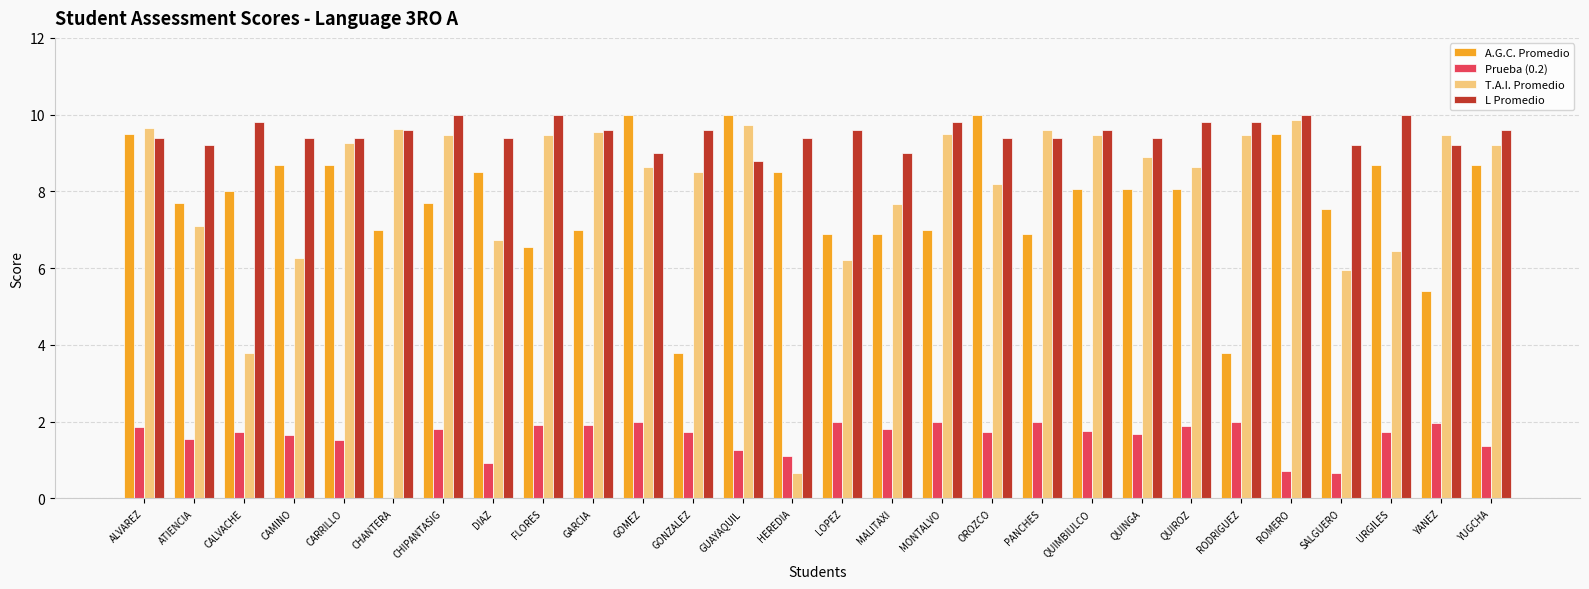

What is the sum of all L Promedio values?

266.4